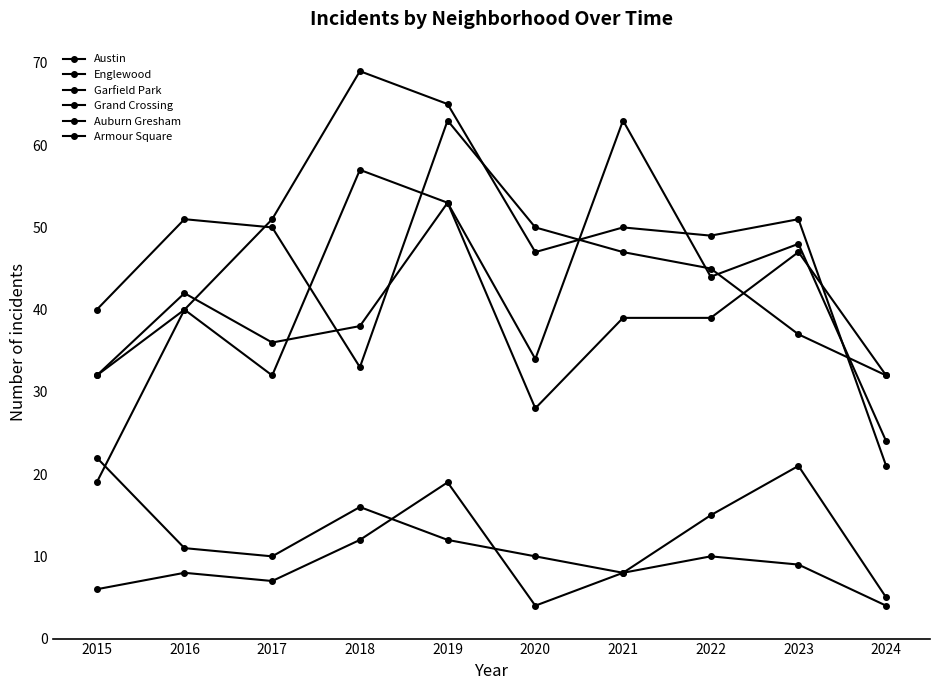

How many lines are shown in the chart?

6